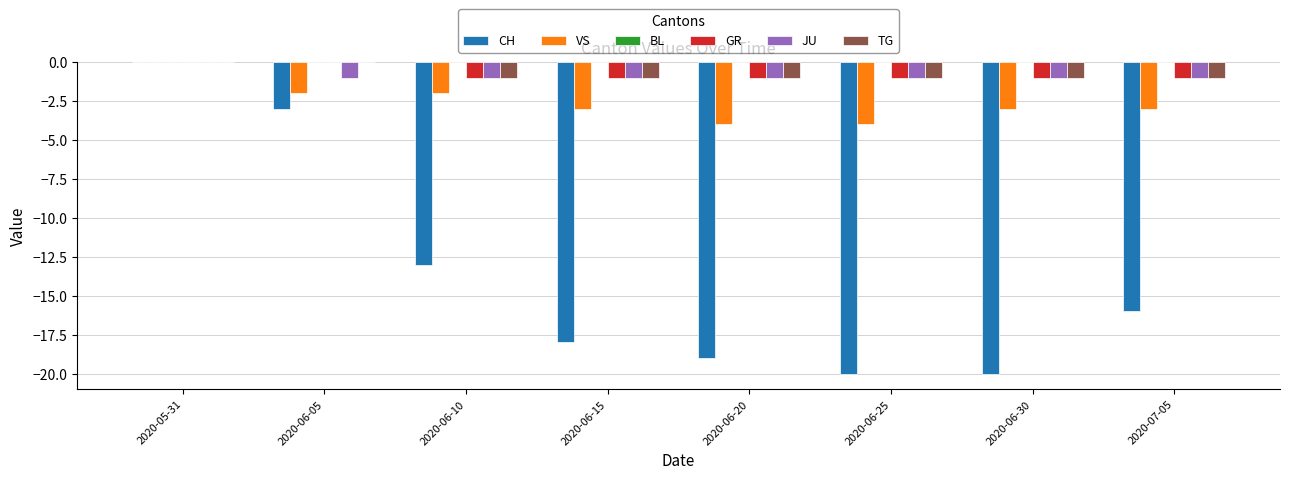

Between 2020-06-05 and 2020-06-25, which series saw the biggest shift?

CH